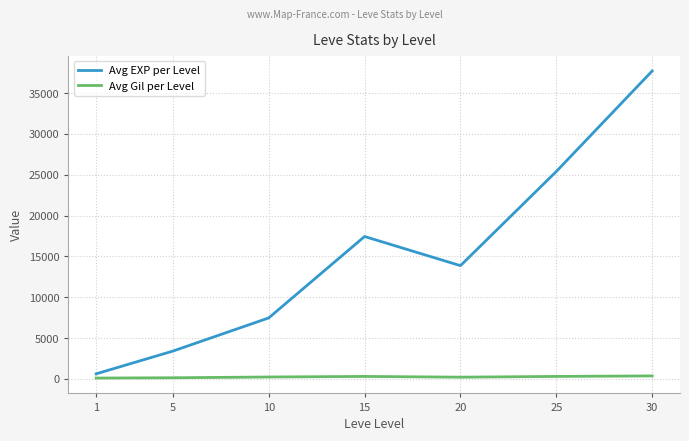

At 30, list the series in order from largest to smallest.

Avg EXP per Level, Avg Gil per Level